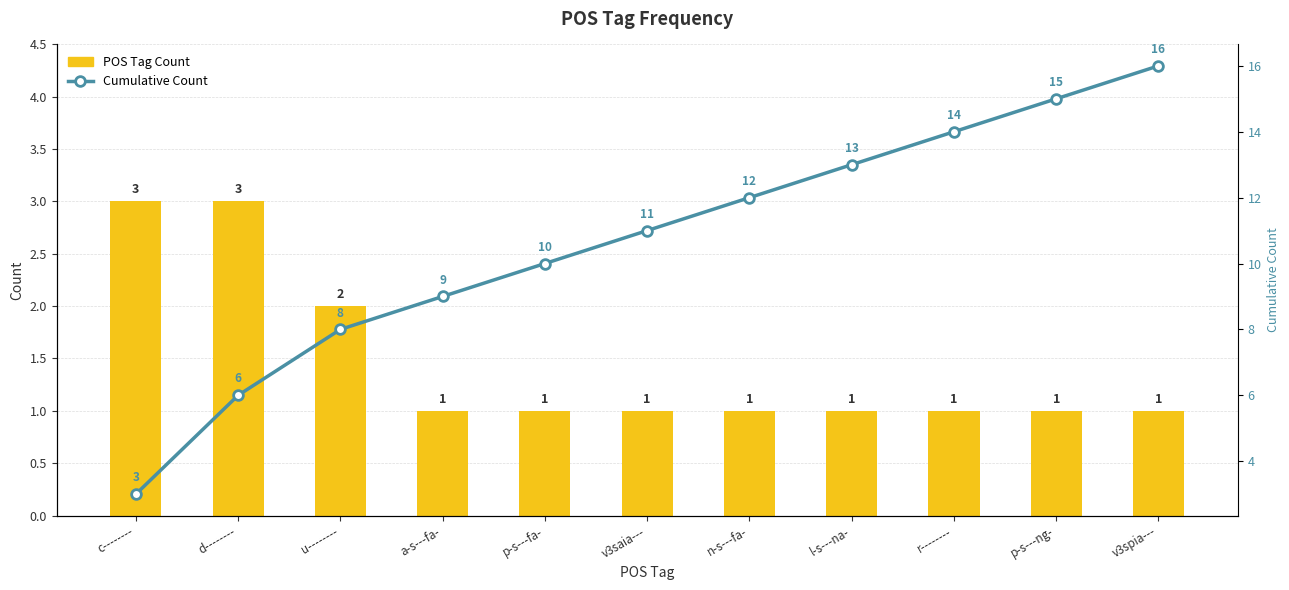

Between d-------- and a-s---fa-, which series saw the biggest shift?

Cumulative Count